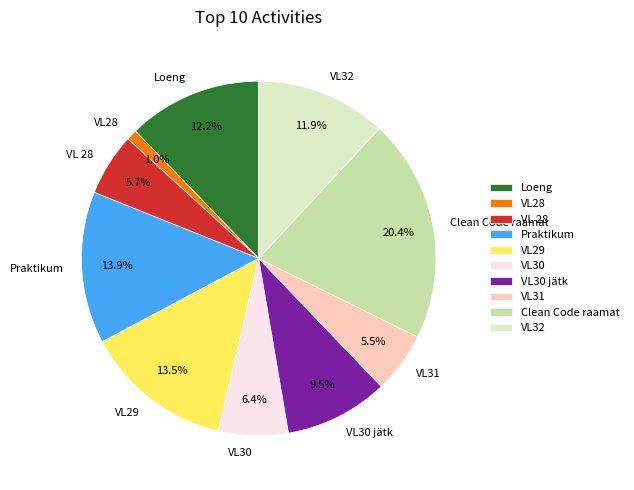

To the nearest percent, what is the combined percentage of Loeng and VL31?

18%